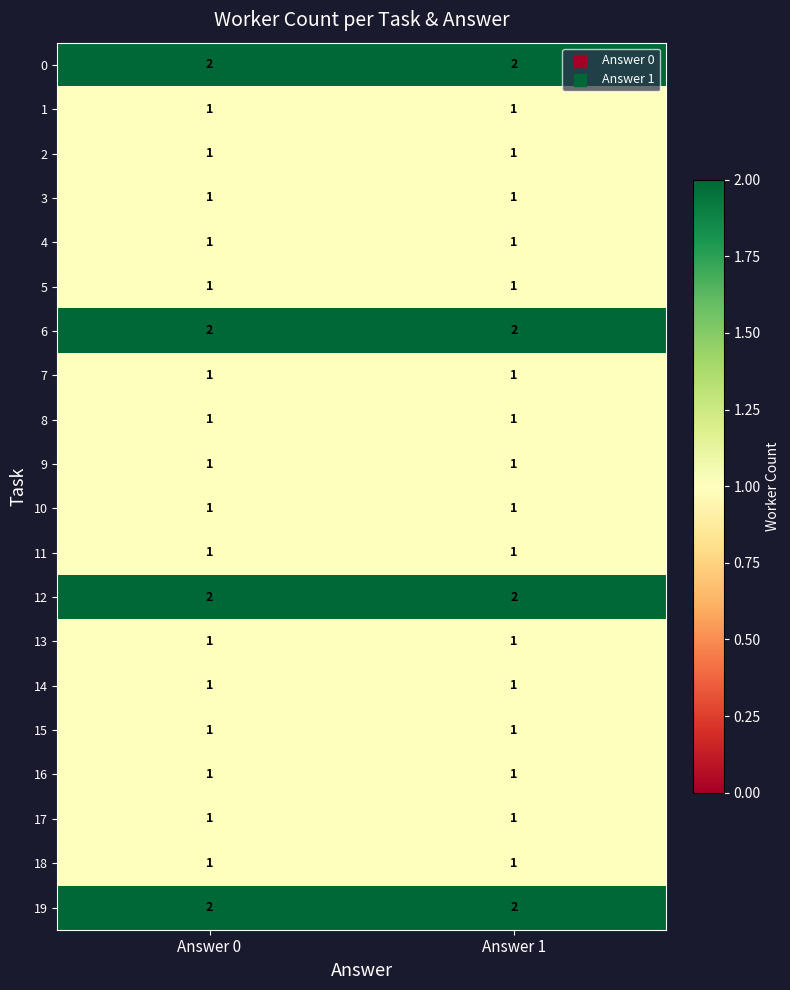

The value of 14 at Answer 1 is 0. True or false?

False